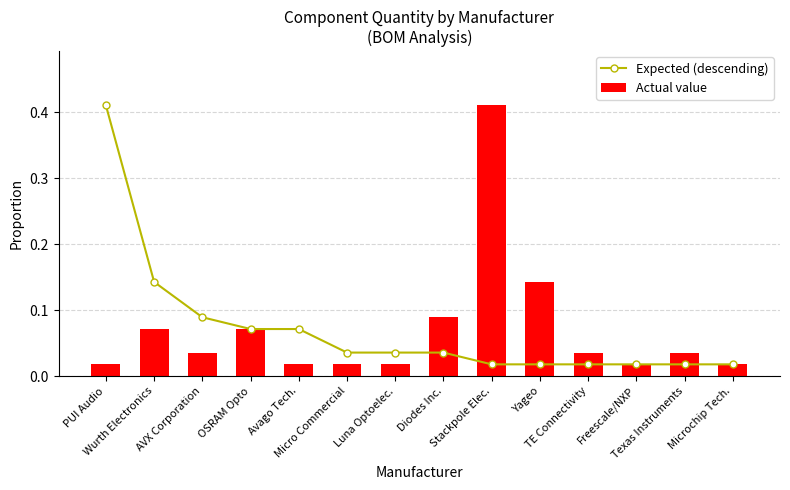

What is the sum of all Actual value values?

1.0